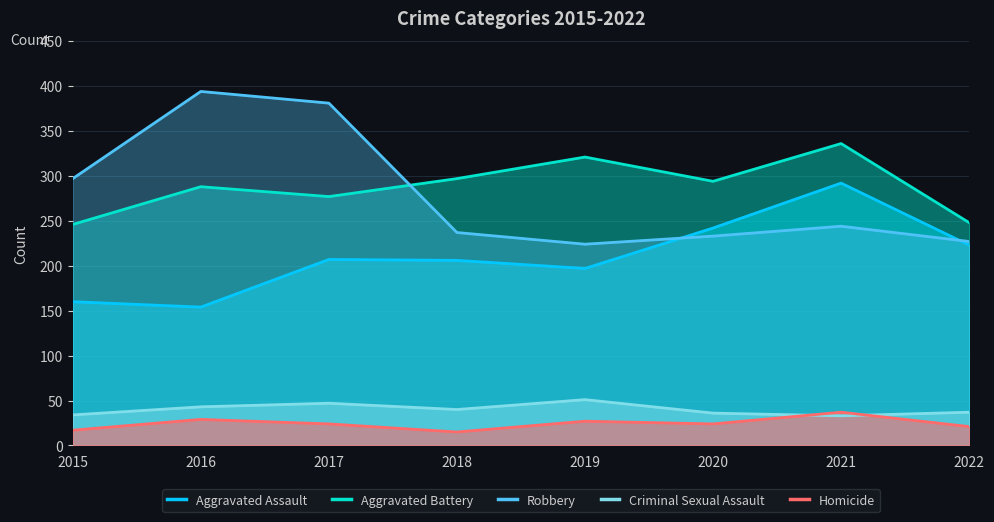

True or false: Robbery has a value of 91 at 2019.

False